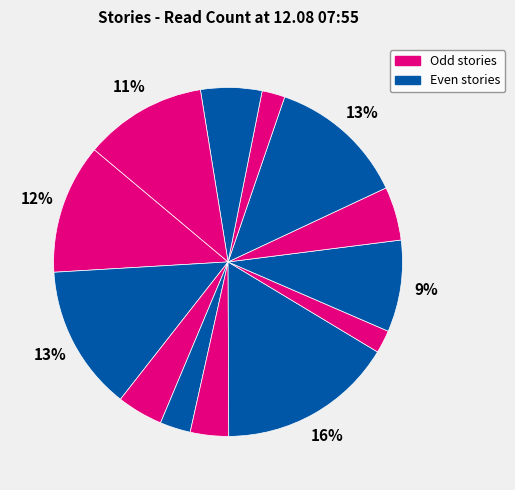

Count the number of slices in the pie.

13